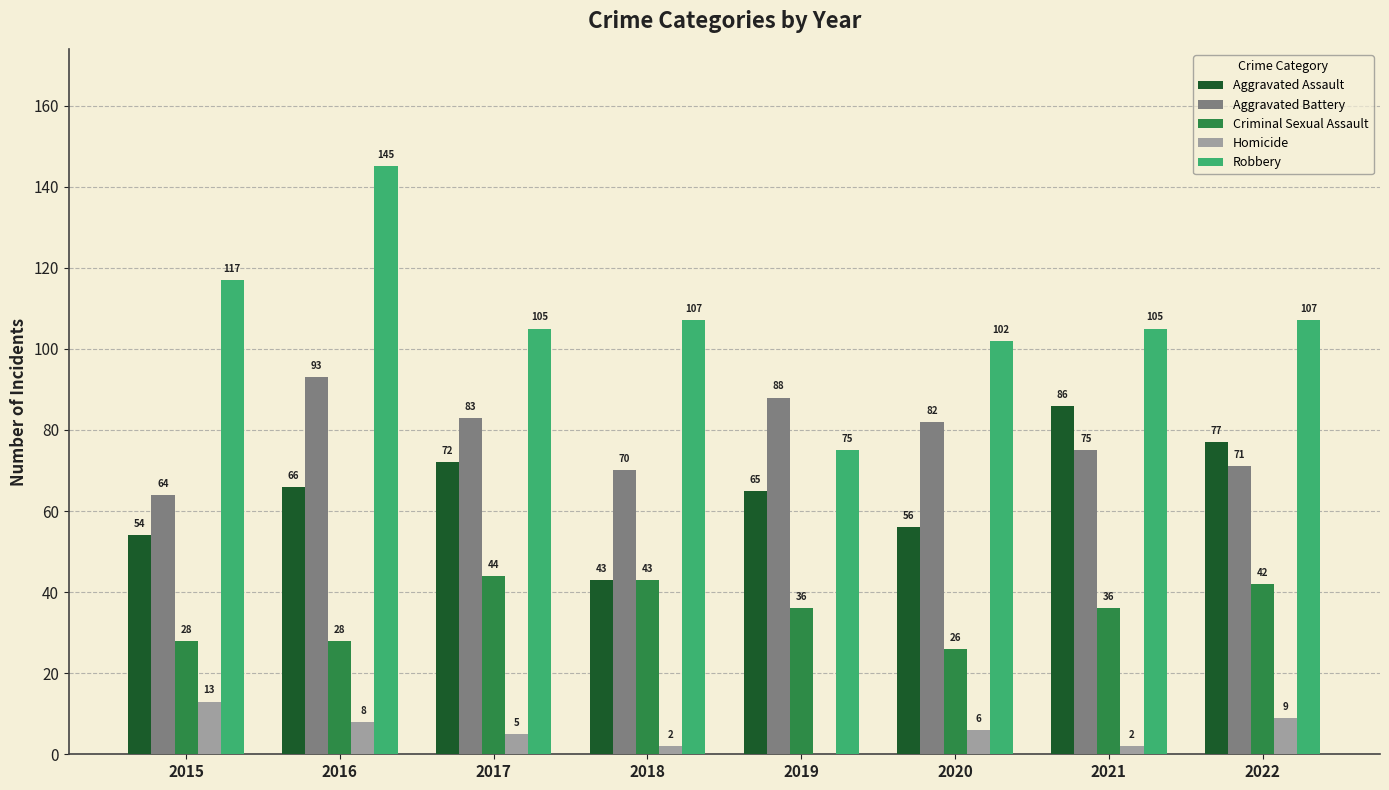

Reading left to right, what are all the values shown in this chart?

Aggravated Assault: 2015=54	2016=66	2017=72	2018=43	2019=65	2020=56	2021=86	2022=77
Aggravated Battery: 2015=64	2016=93	2017=83	2018=70	2019=88	2020=82	2021=75	2022=71
Criminal Sexual Assault: 2015=28	2016=28	2017=44	2018=43	2019=36	2020=26	2021=36	2022=42
Homicide: 2015=13	2016=8	2017=5	2018=2	2019=0	2020=6	2021=2	2022=9
Robbery: 2015=117	2016=145	2017=105	2018=107	2019=75	2020=102	2021=105	2022=107